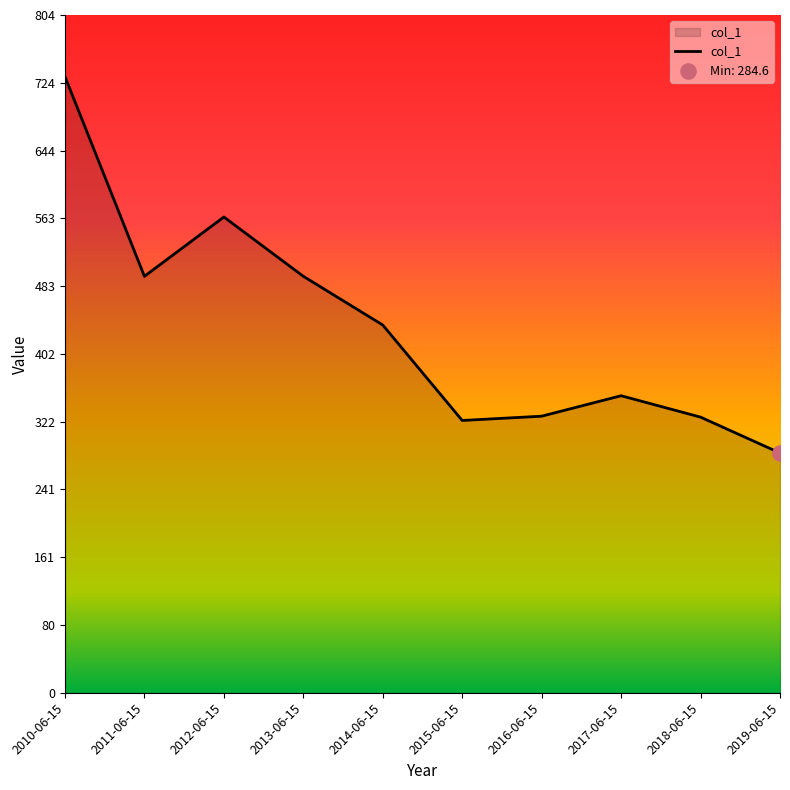

Which has a higher value, 2017-06-15 or 2014-06-15?

2014-06-15